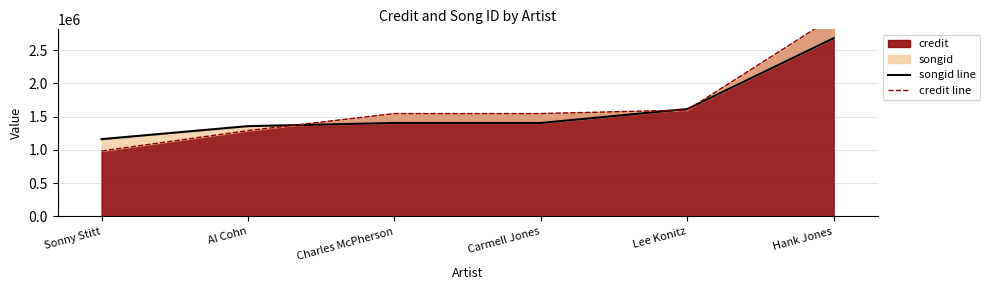

What position from the left is Sonny Stitt?

1